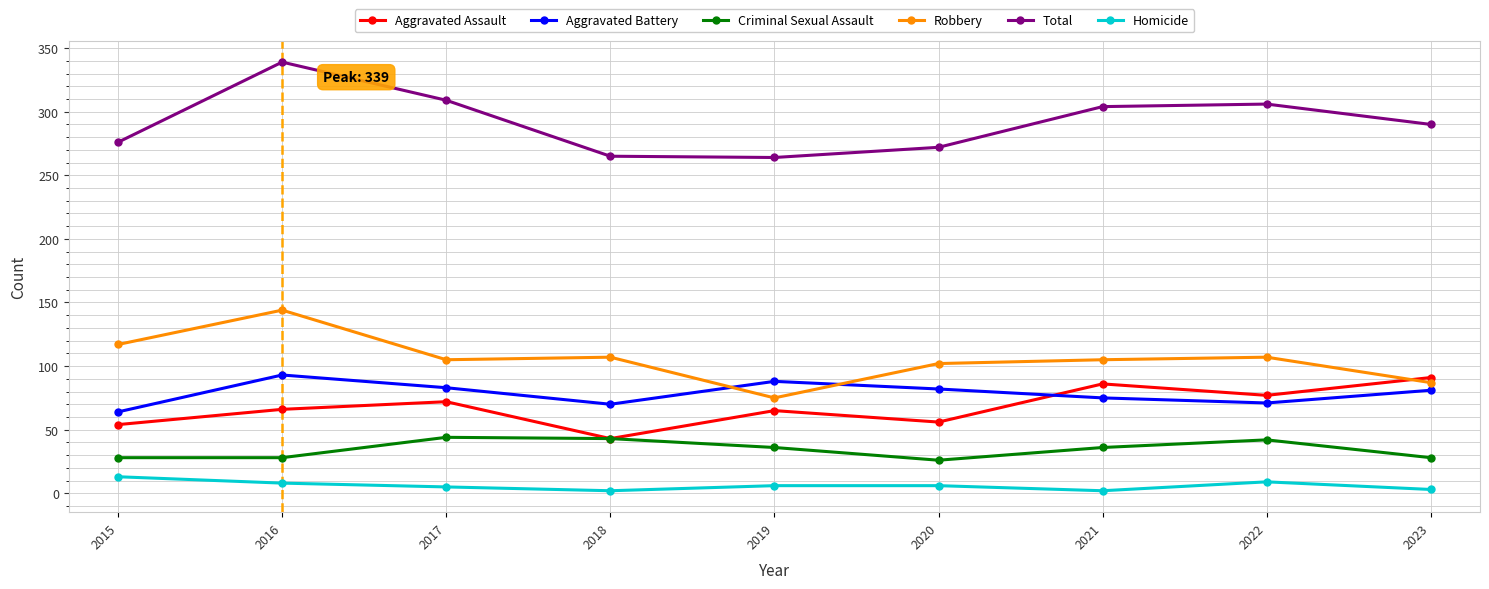

What is the smallest value displayed?

2